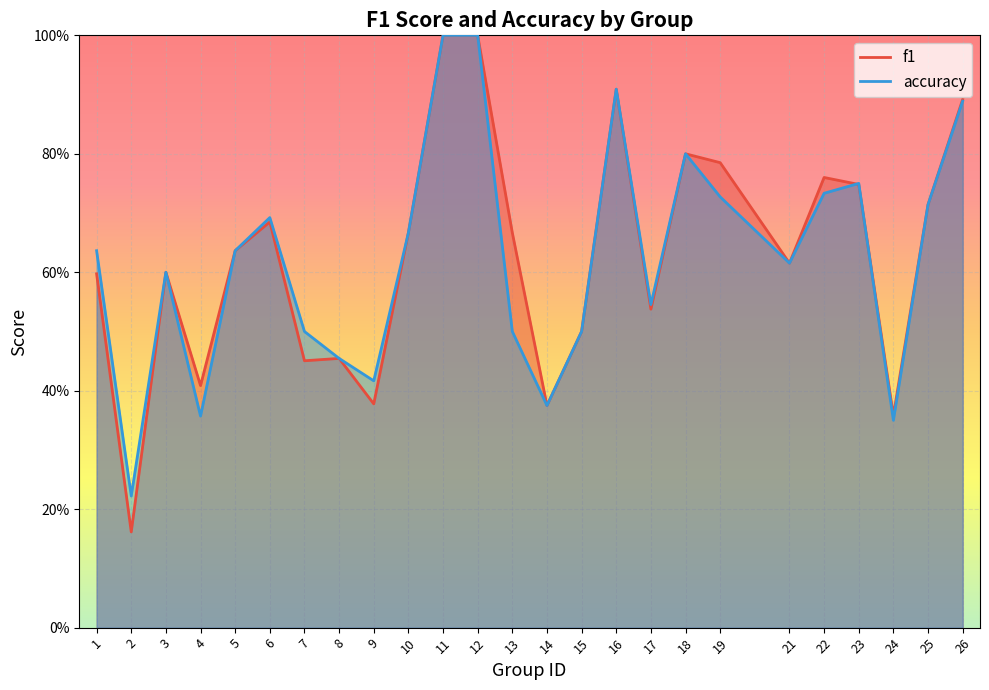

At which category is the sum across all series the highest?

11